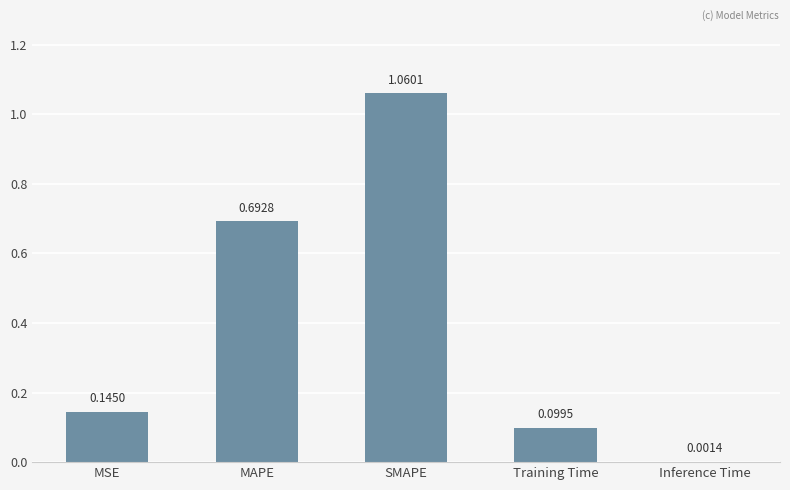

What is the sum of all values?

2.0